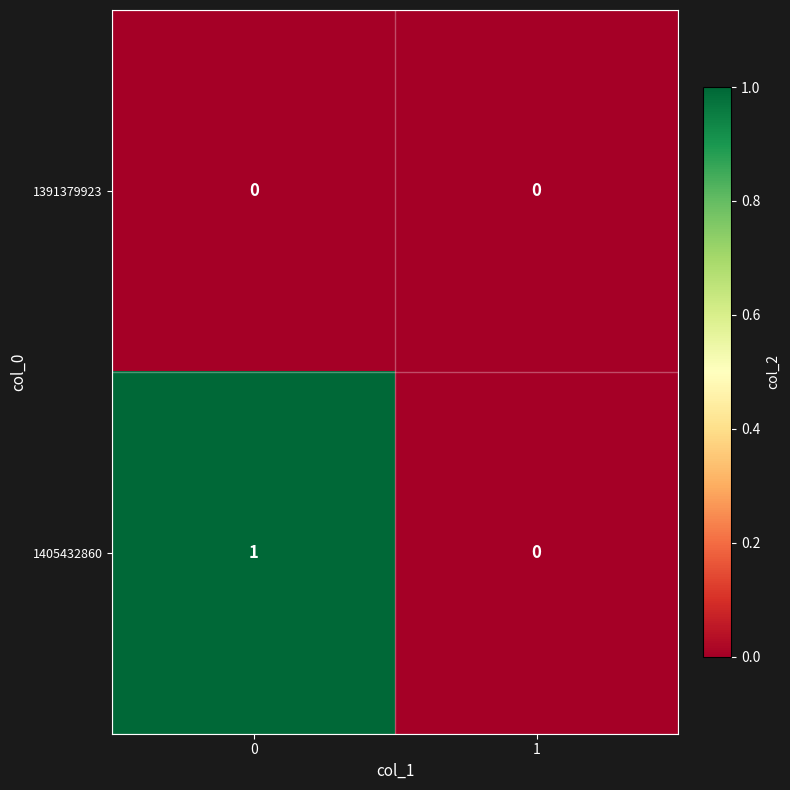

At 0, list the series in order from smallest to largest.

1391379923, 1405432860